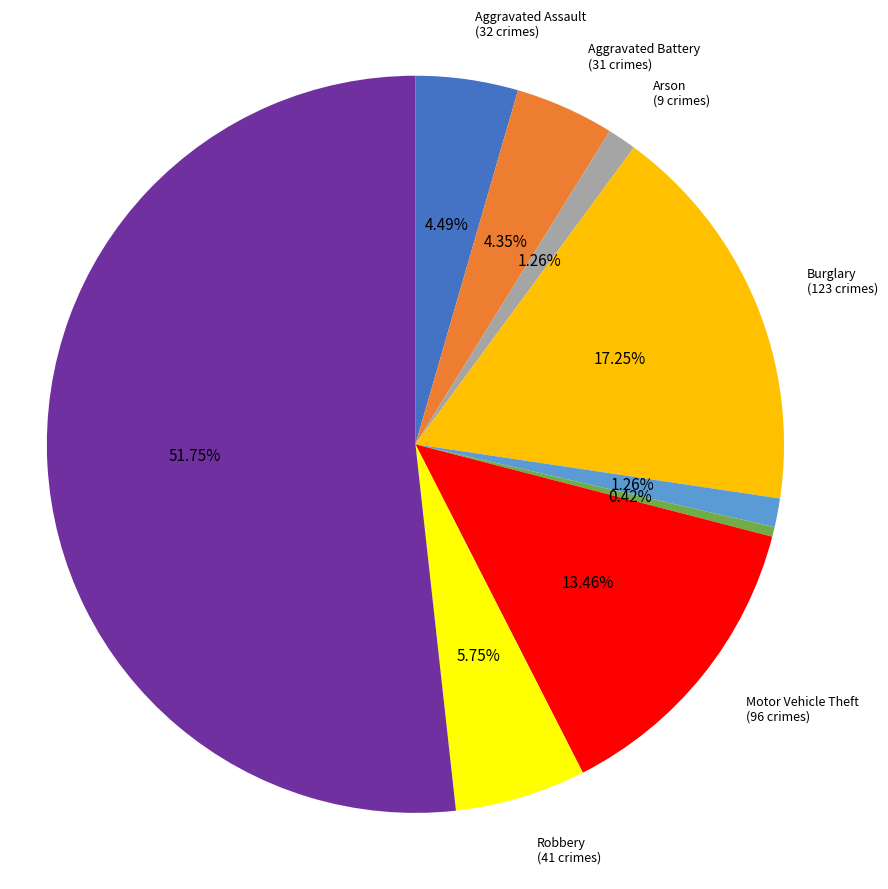

To the nearest percent, what is the difference between the largest and smallest slice percentages?

51%